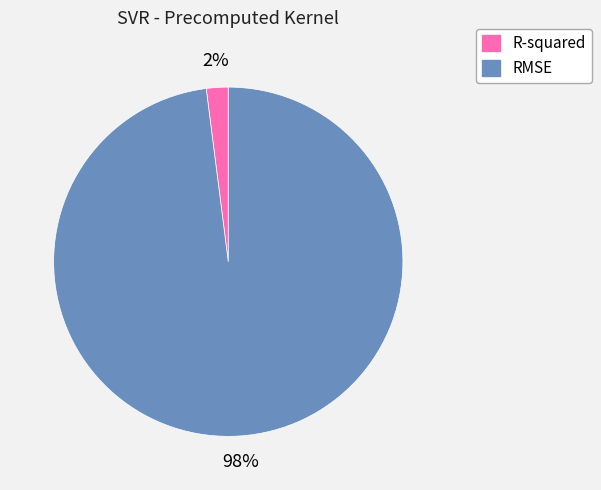

Between R-squared and RMSE, which is larger?

RMSE